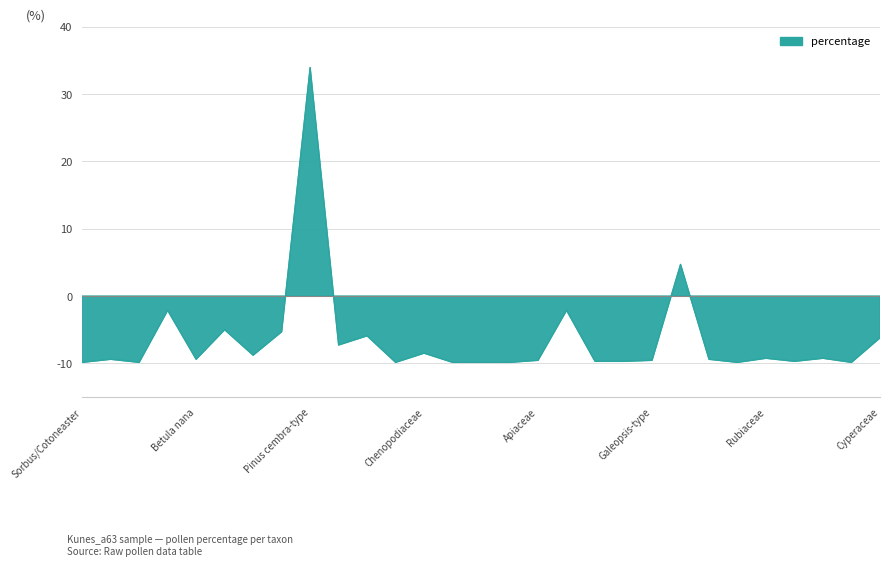

True or false: the data shows -5.3 at Picea.

True